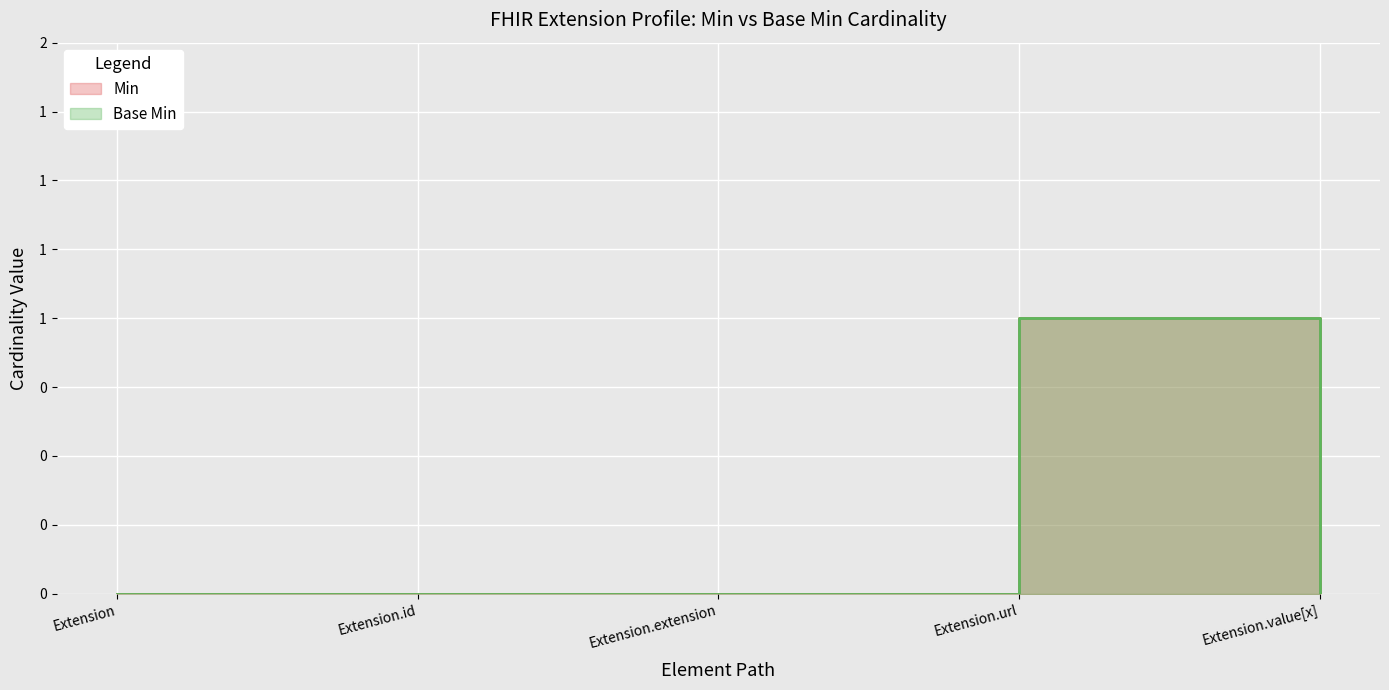

How many lines are shown in the chart?

2